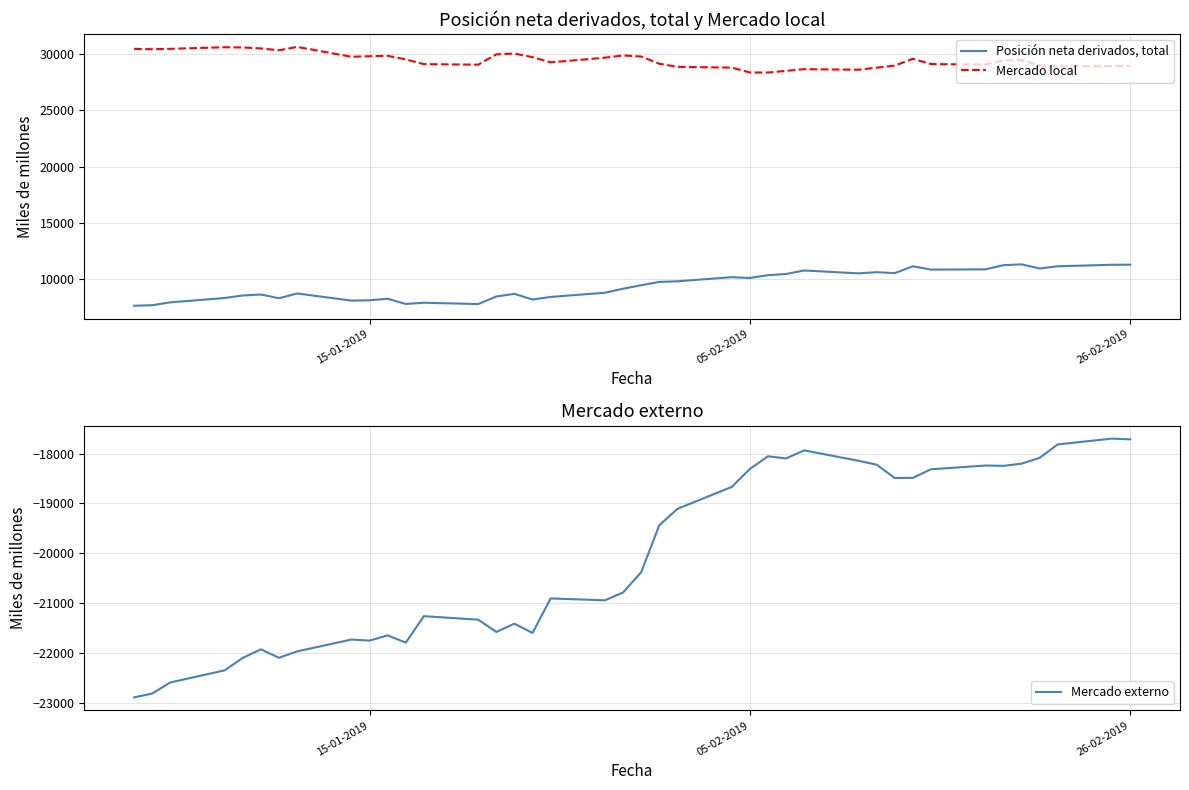

What is the highest value of the Mercado local series?

30664